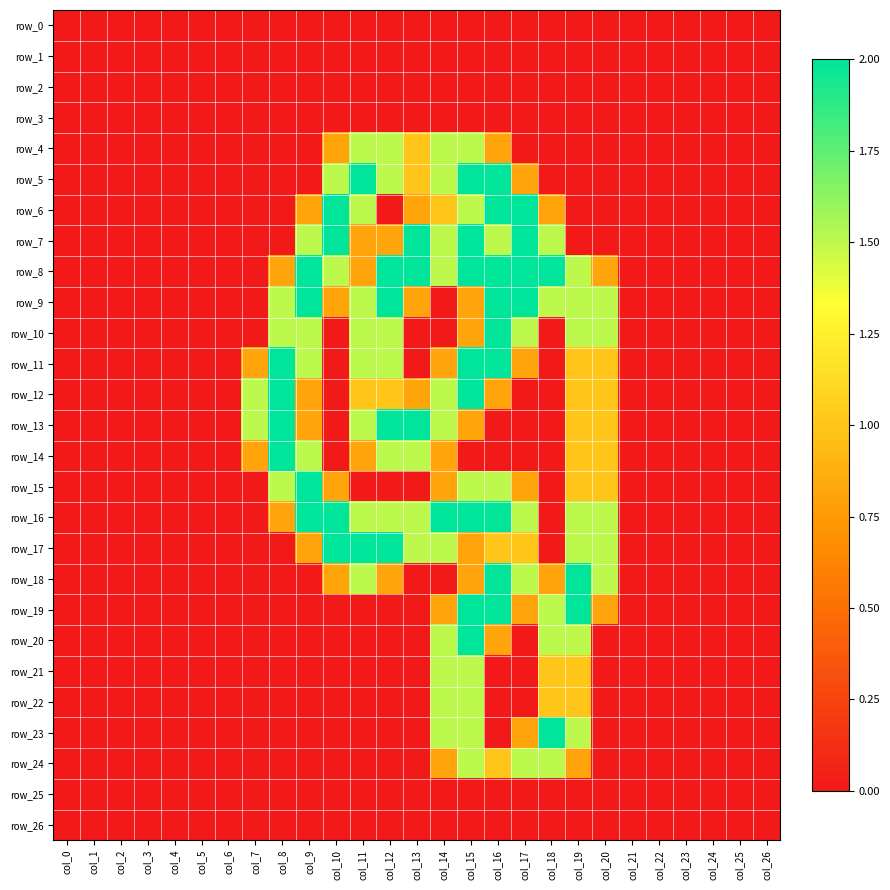

At col_17, list the series in order from smallest to largest.

row_0, row_1, row_2, row_3, row_4, row_12, row_13, row_14, row_20, row_21, row_22, row_25, row_26, row_5, row_11, row_15, row_19, row_23, row_17, row_10, row_16, row_18, row_24, row_6, row_7, row_8, row_9